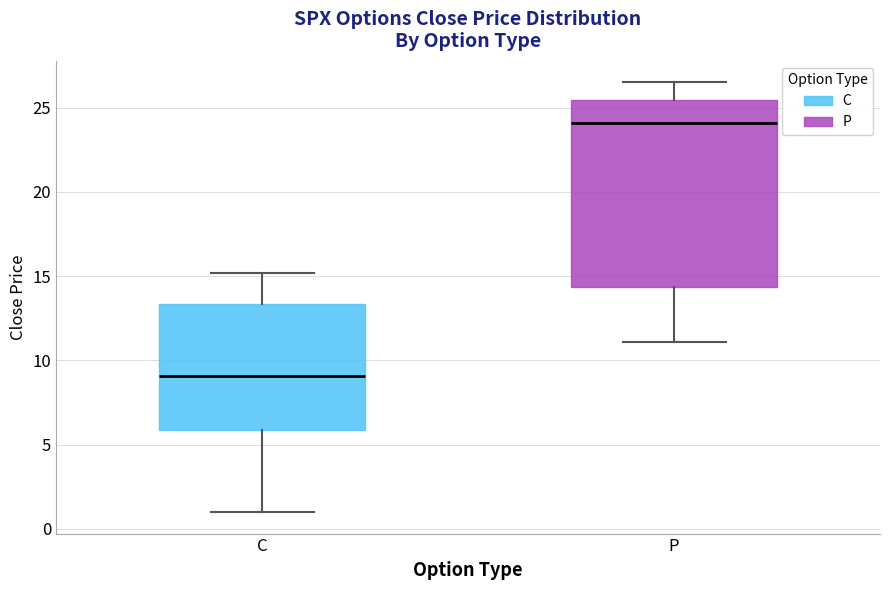

Which box has the lowest median line?

C